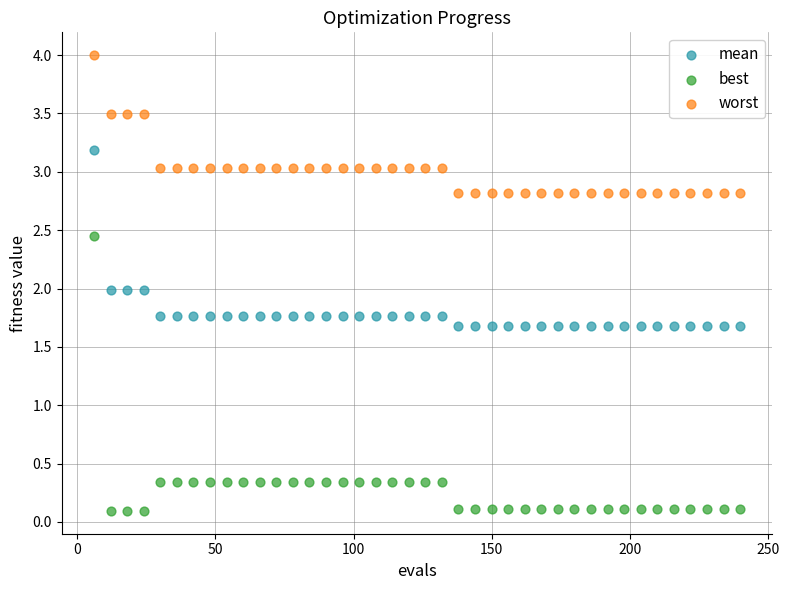

What are all the series names shown in the legend?

mean, best, worst